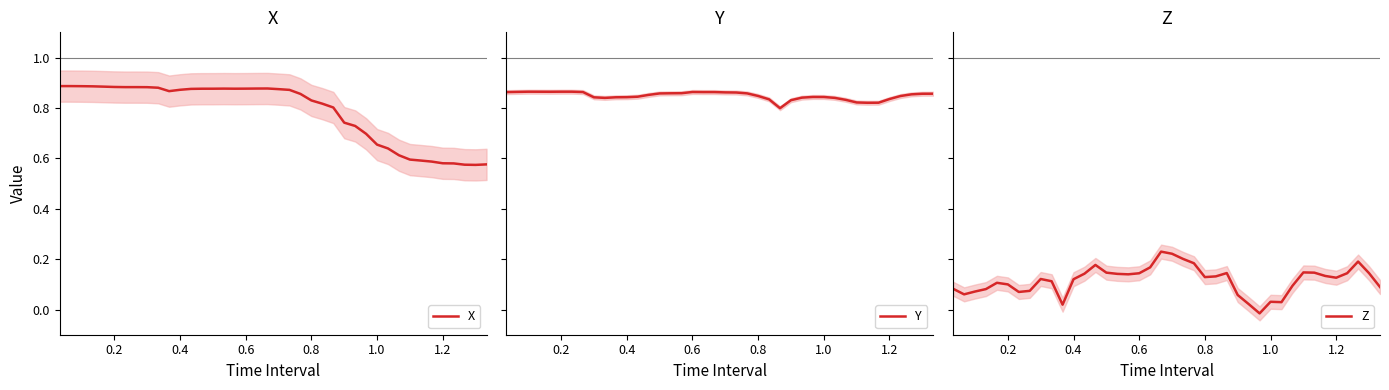

True or false: Z has more than 1 interior local peaks.

True